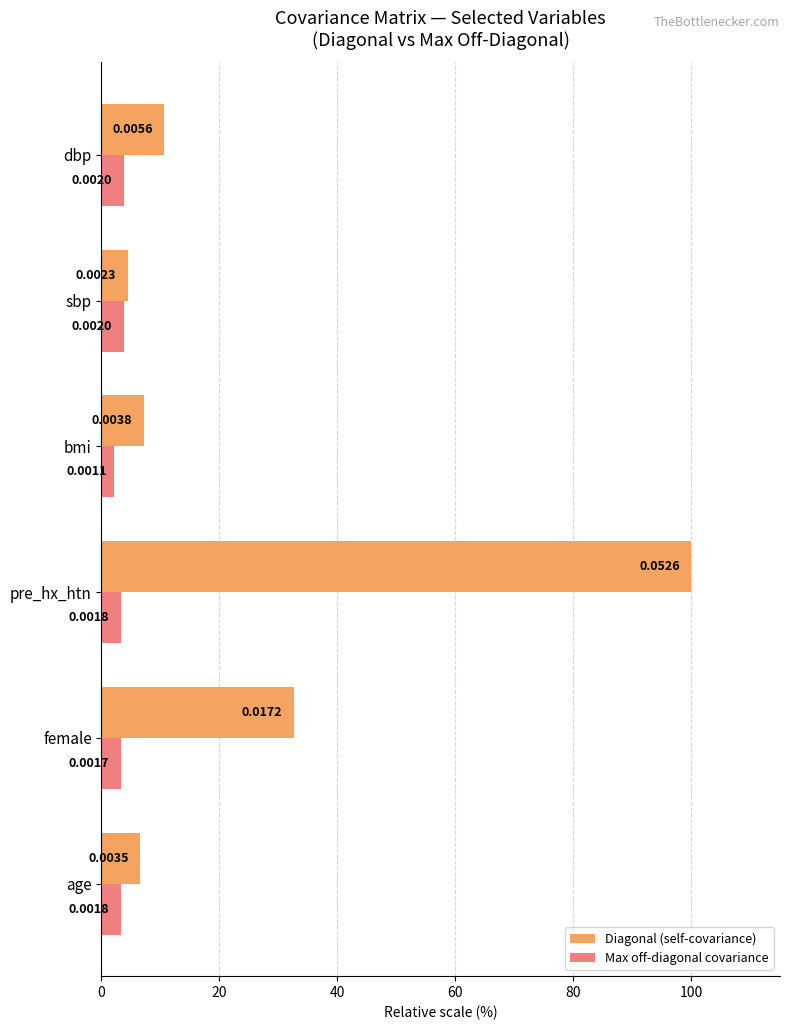

Which series has the largest range (max minus min)?

Diagonal (self-covariance)